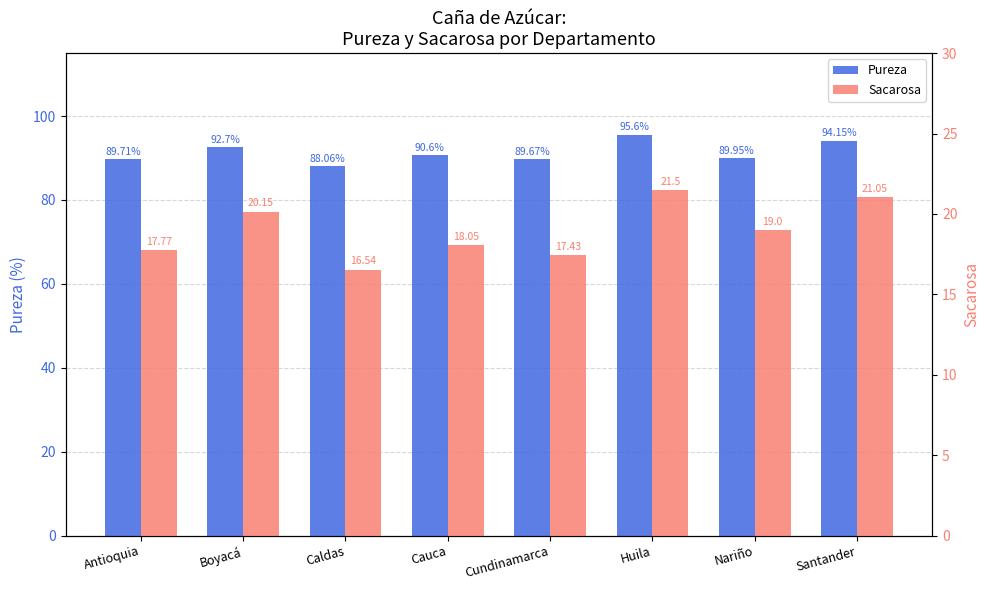

At which label does Sacarosa reach its peak?

Huila